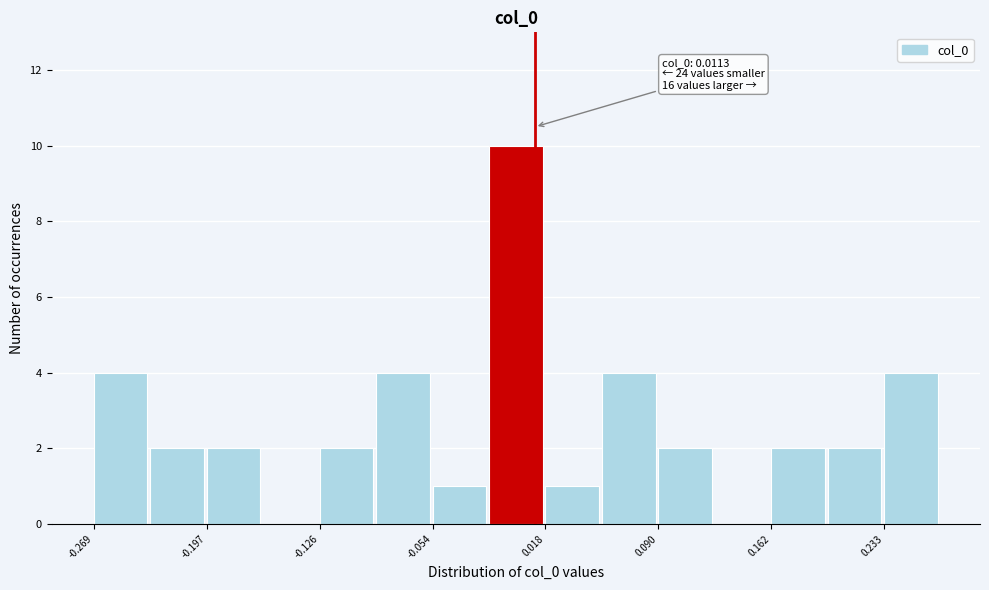

Read against the x-axis, roughly where is the centre of the tallest bar?

0.00